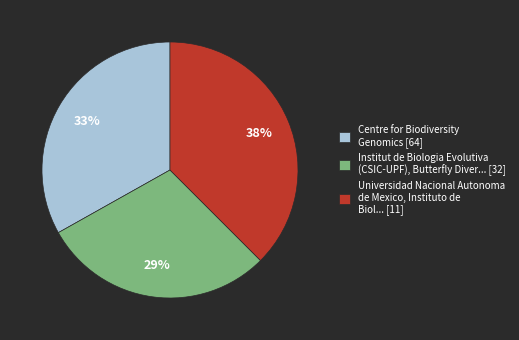

How many slices are in this pie chart?

3